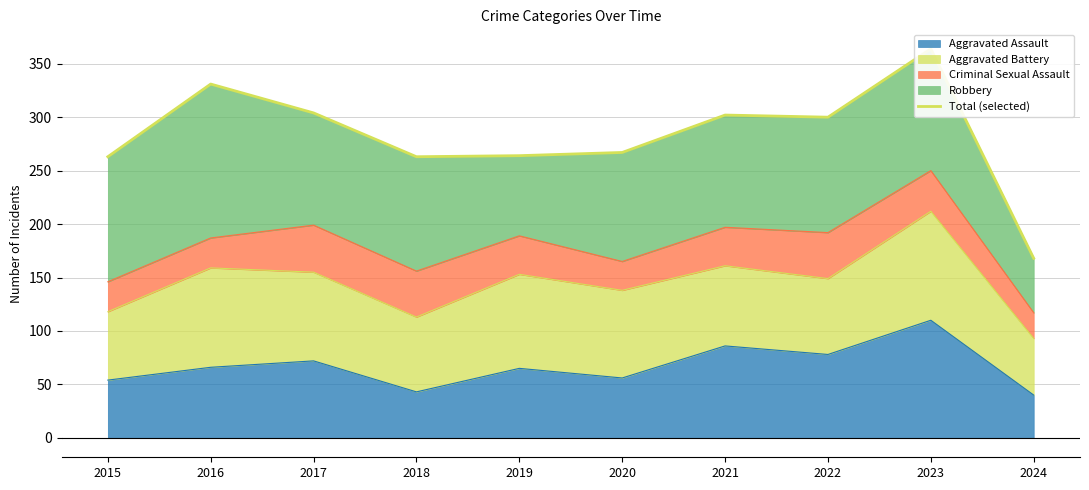

What is the change in value from 2016 to 2024?

-163